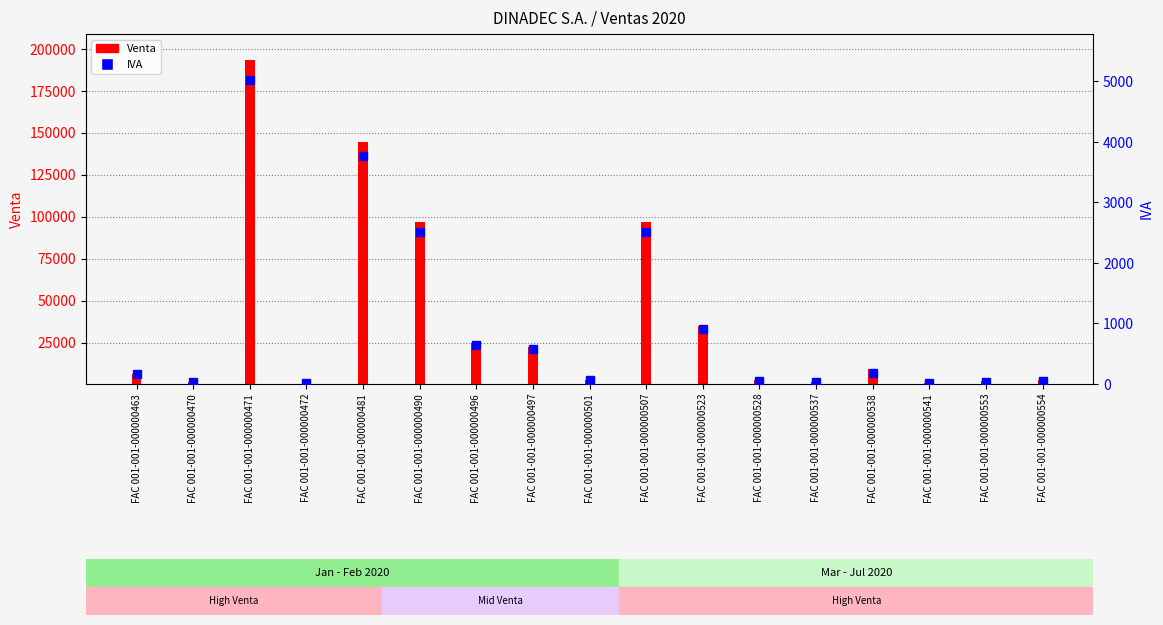

Reading left to right, extract all data points from this chart.

165.0	39.0	5028.6	14.2	3762.2	2514.3	639.0	583.7	70.2	2514.3	913.4	54.8	30.7	177.0	21.6	40.6	52.7